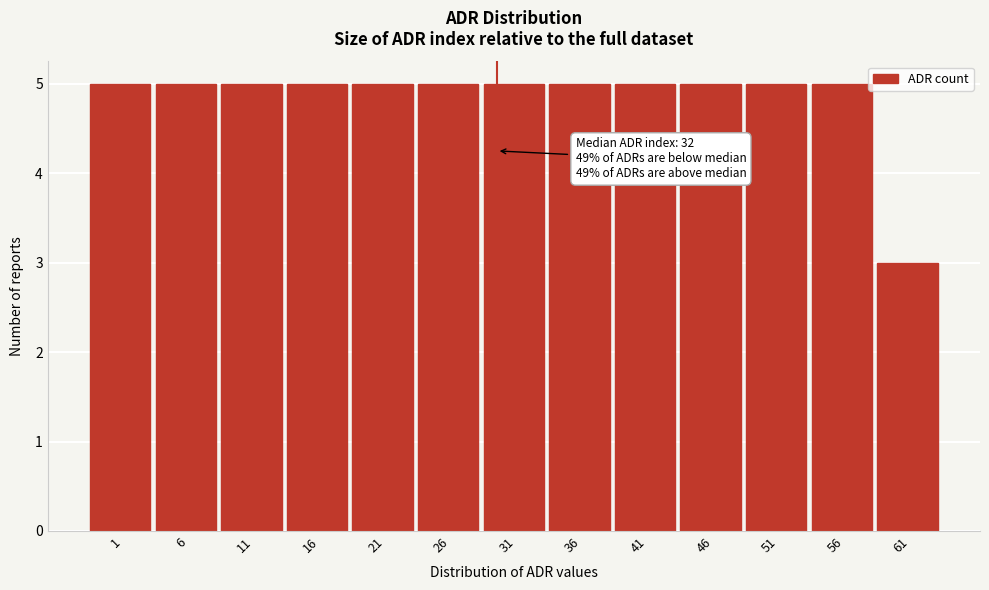

Reading right to left, list all the values displayed in this chart.

3	5	5	5	5	5	5	5	5	5	5	5	5